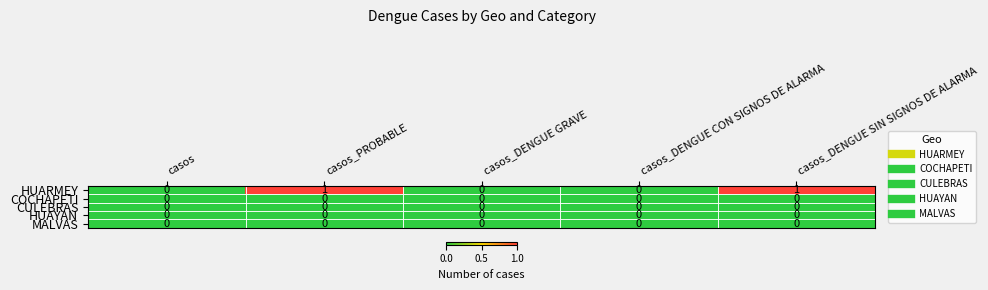

Which series has the largest range (max minus min)?

HUARMEY